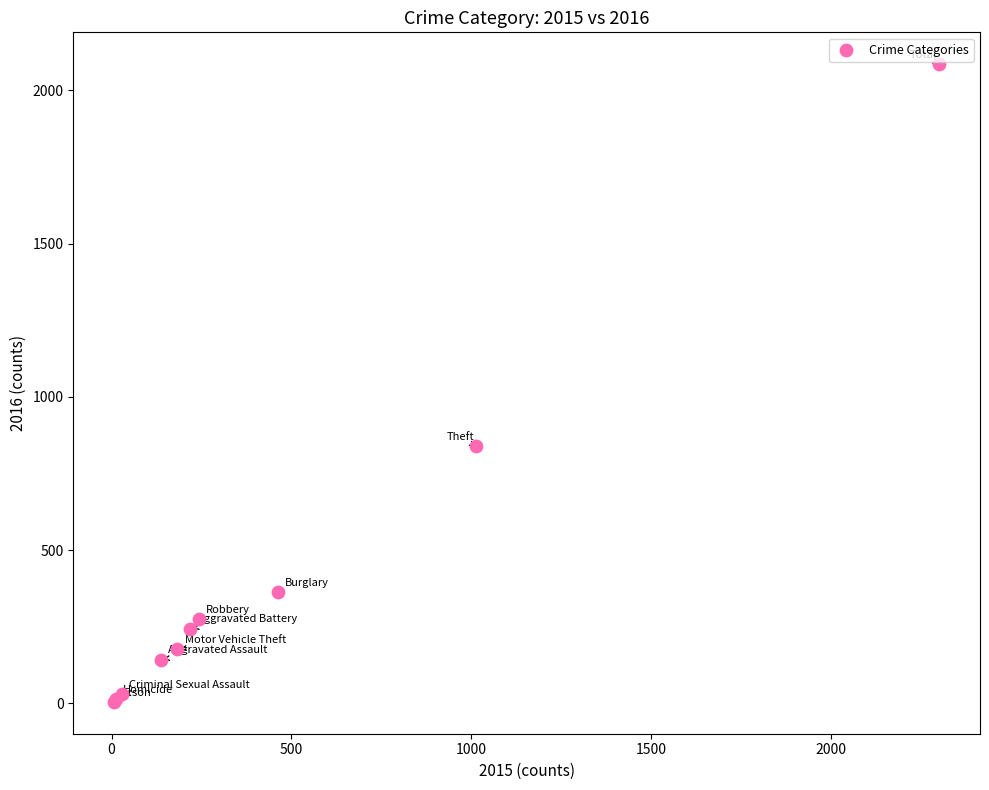

What Y value in the scatter plot is closest to 1045?

838